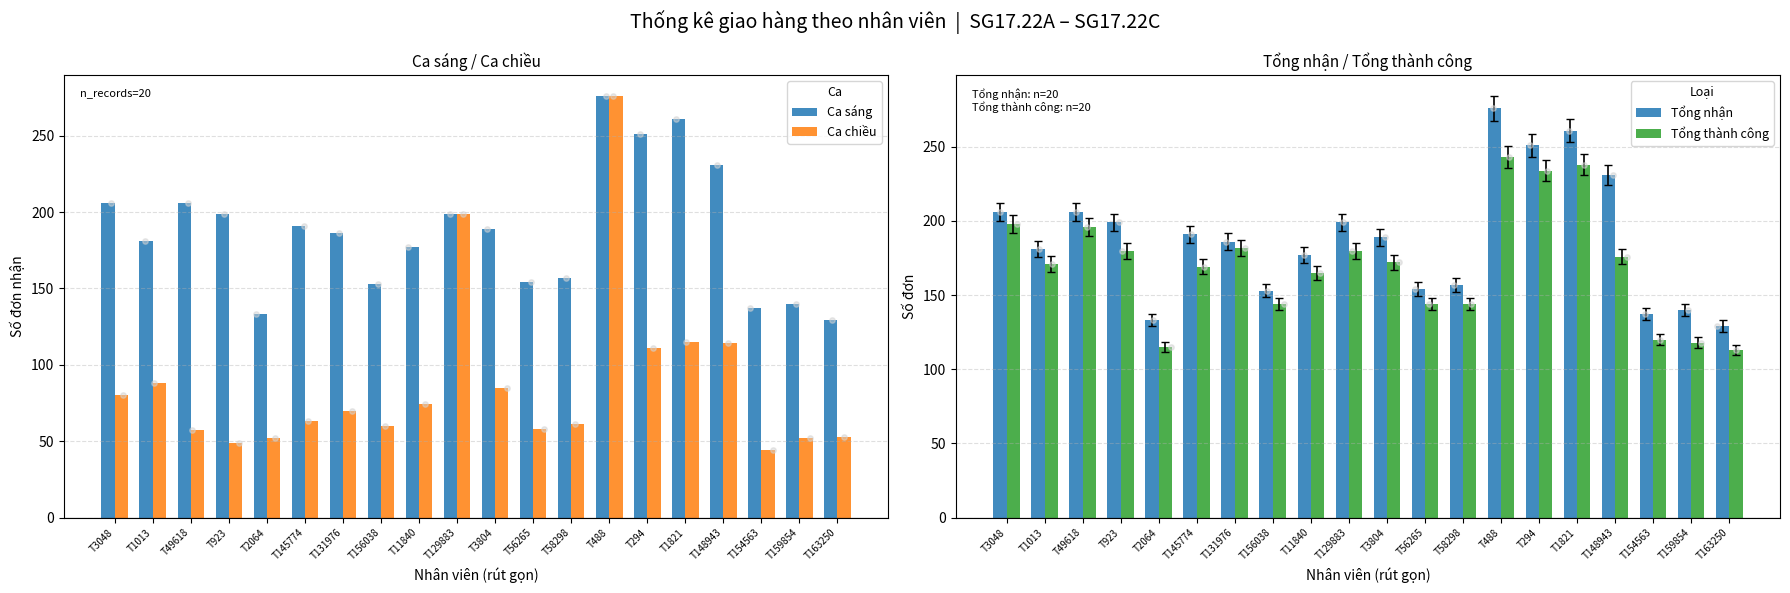

Which series has the widest spread of Y values?

Ca chiều